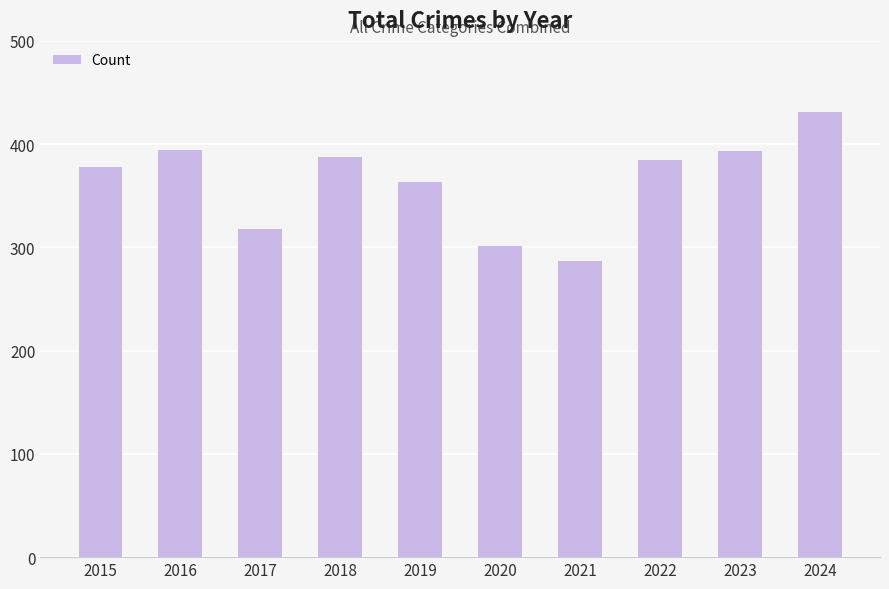

What is the minimum value shown in the chart?

287